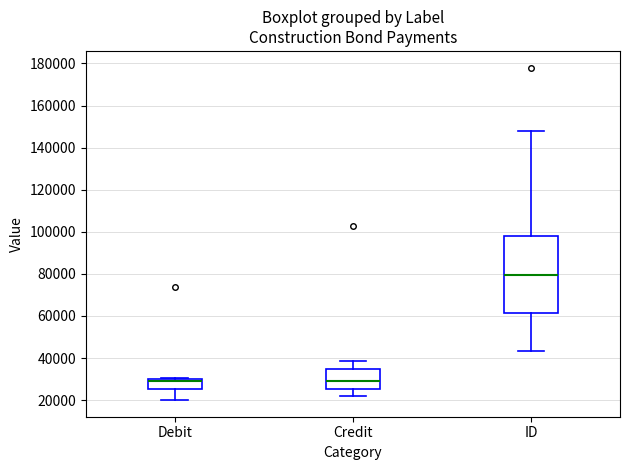

Reading left to right, read every box against the y-axis: the position of its median line, the range the box covers, and the ends of its whiskers. The values are not printed on the chart, so give them approximately, as read against the axis.

Debit: median 30000 (drawn on the box's upper edge), box 26000 to 30000, whiskers 20000 to 30000
Credit: median 30000, box 26000 to 34000, whiskers 22000 to 38000
ID: median 80000, box 62000 to 98000, whiskers 44000 to 148000